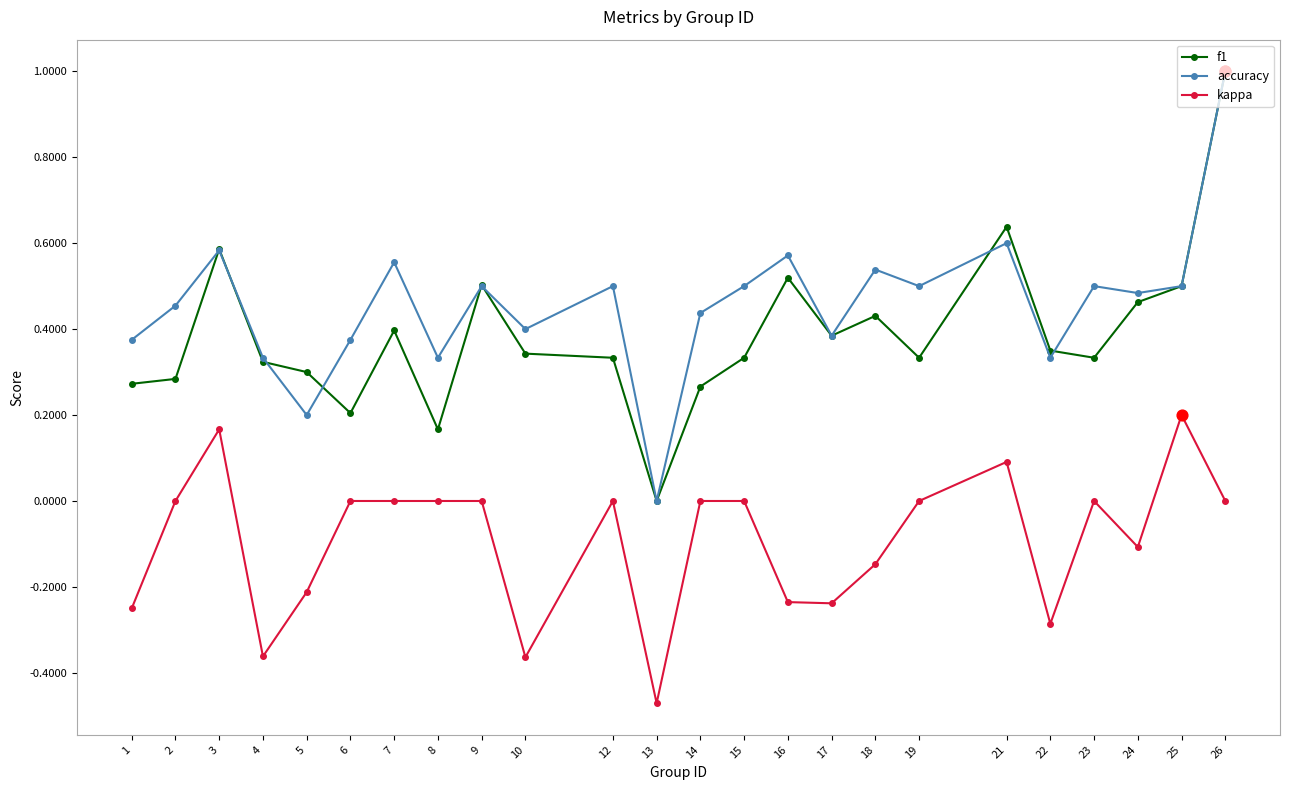

What are all the series names shown in the legend?

f1, accuracy, kappa